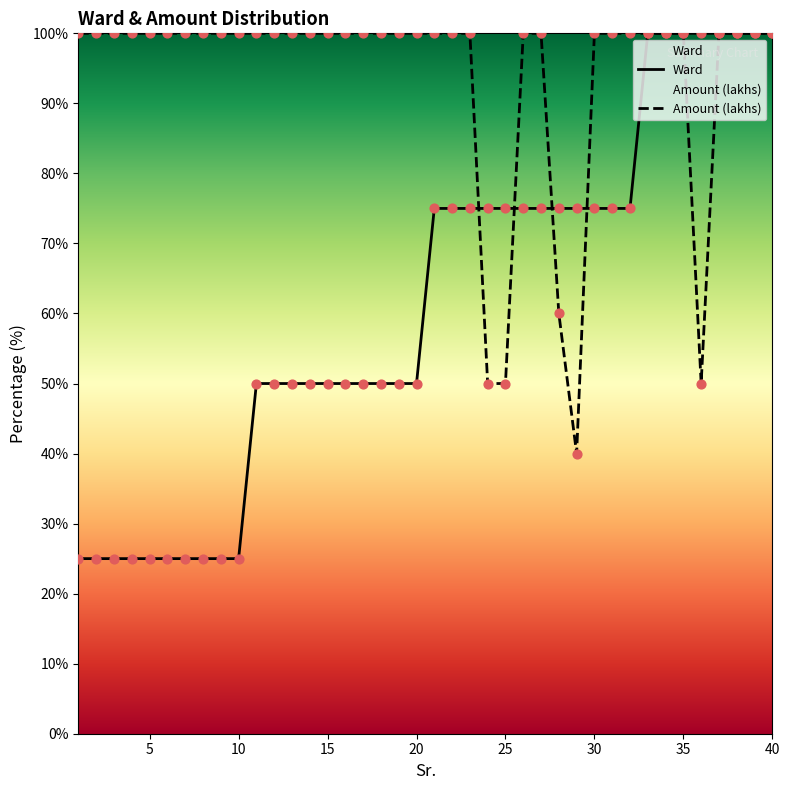

Which series has the largest total across all categories?

Amount (lakhs)